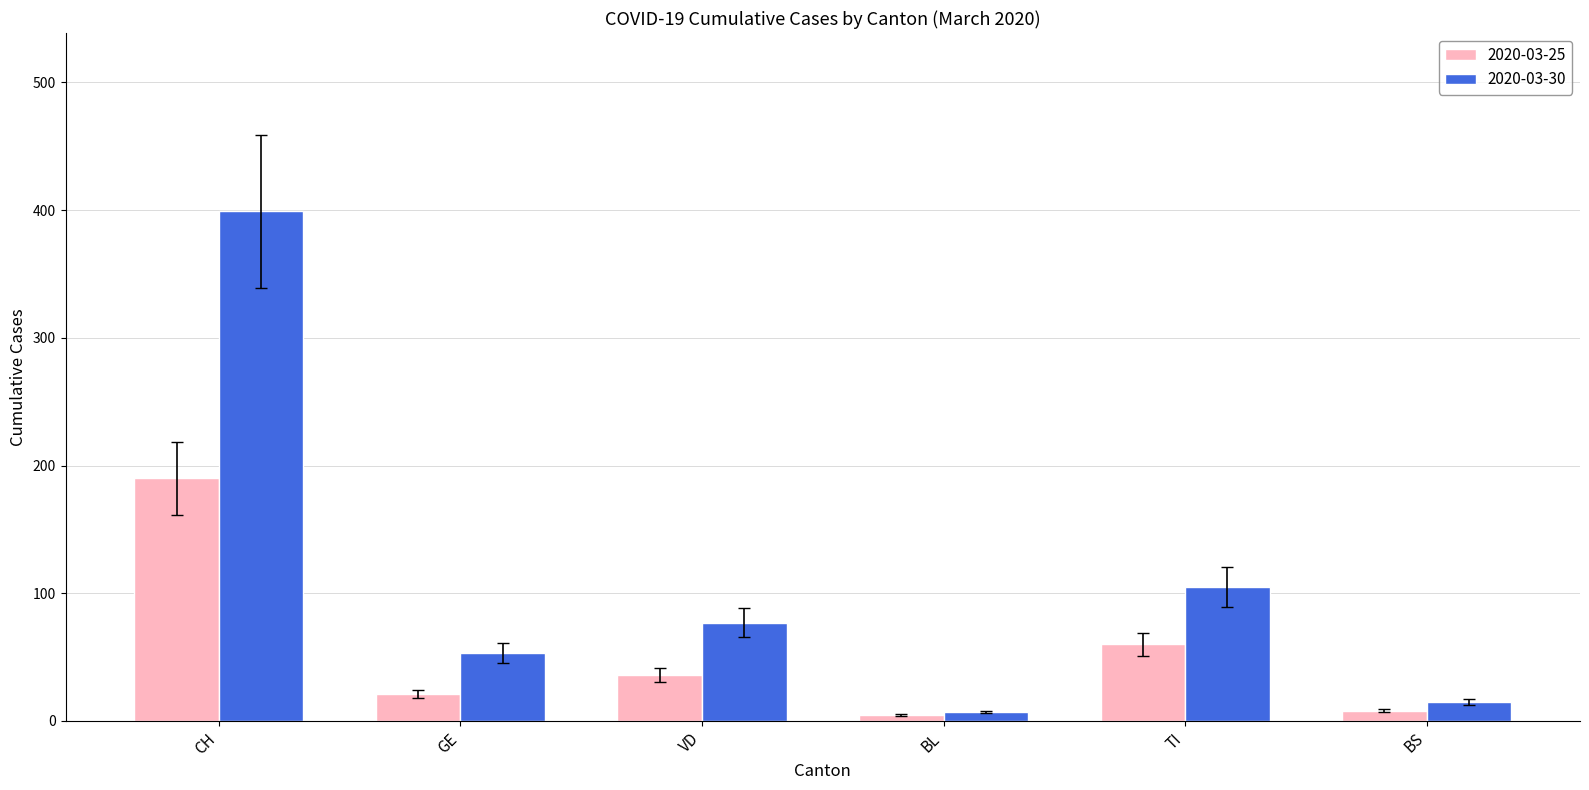

What is the average value of the 2020-03-30 series?

109